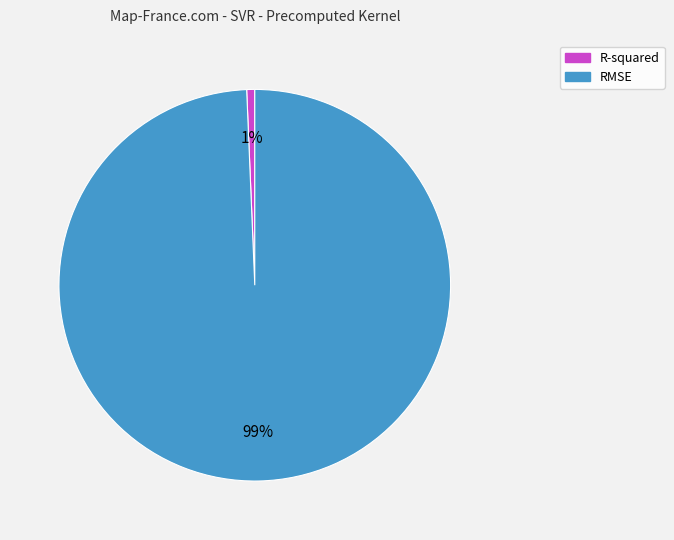

To the nearest percent, what is the combined percentage of R-squared and RMSE?

100%